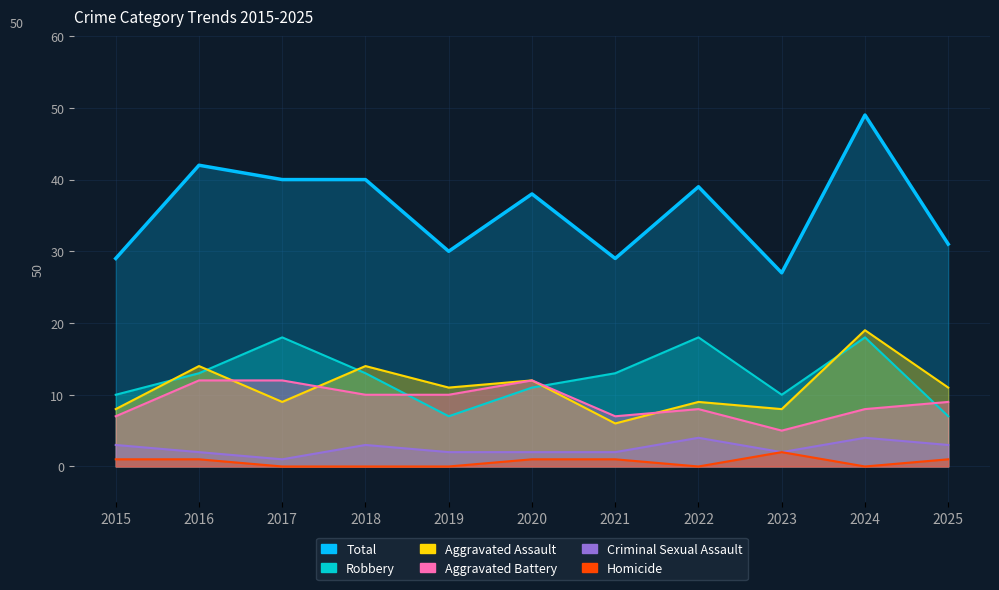

The Robbery series shows 9 at 2016. True or false?

False